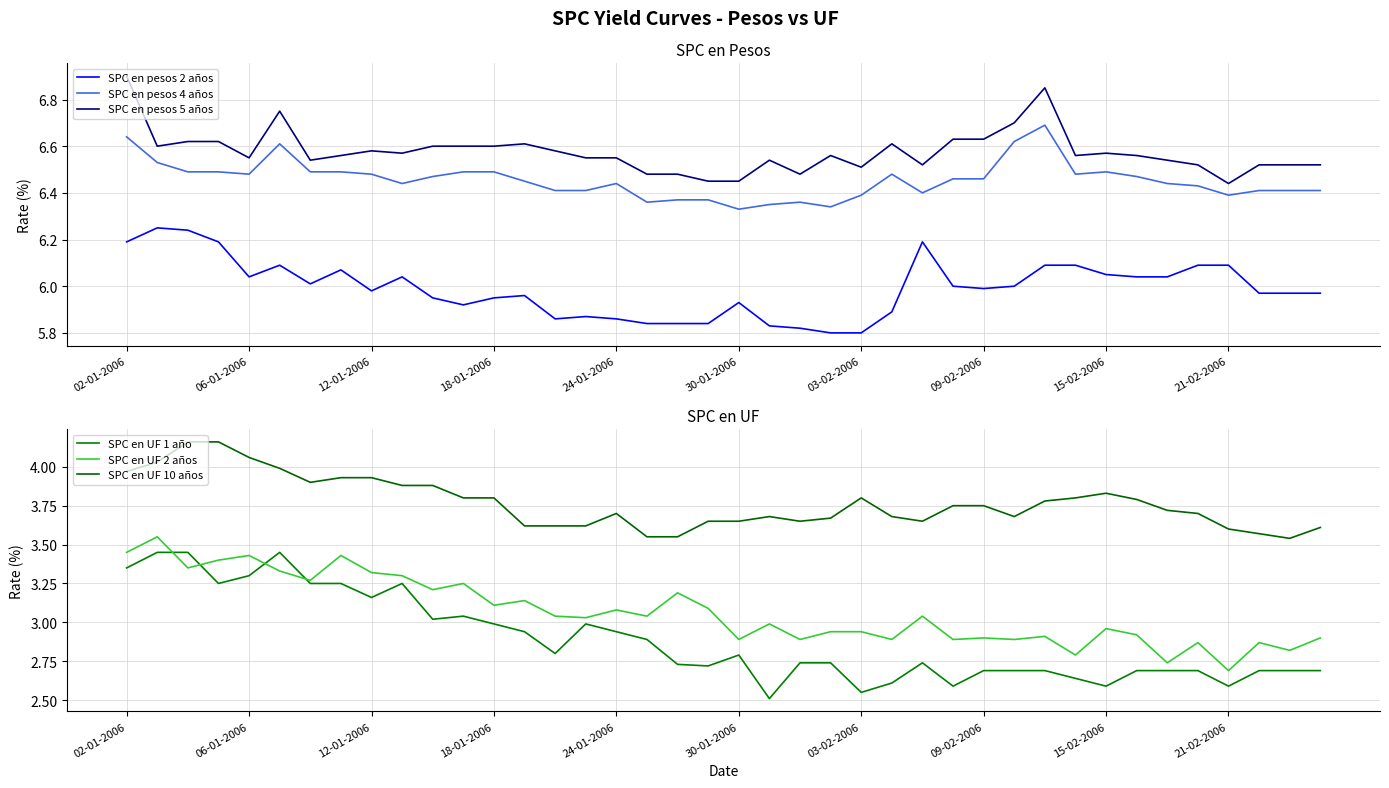

What is the value of the SPC en UF 2 años point at the 26th from the left?

2.9